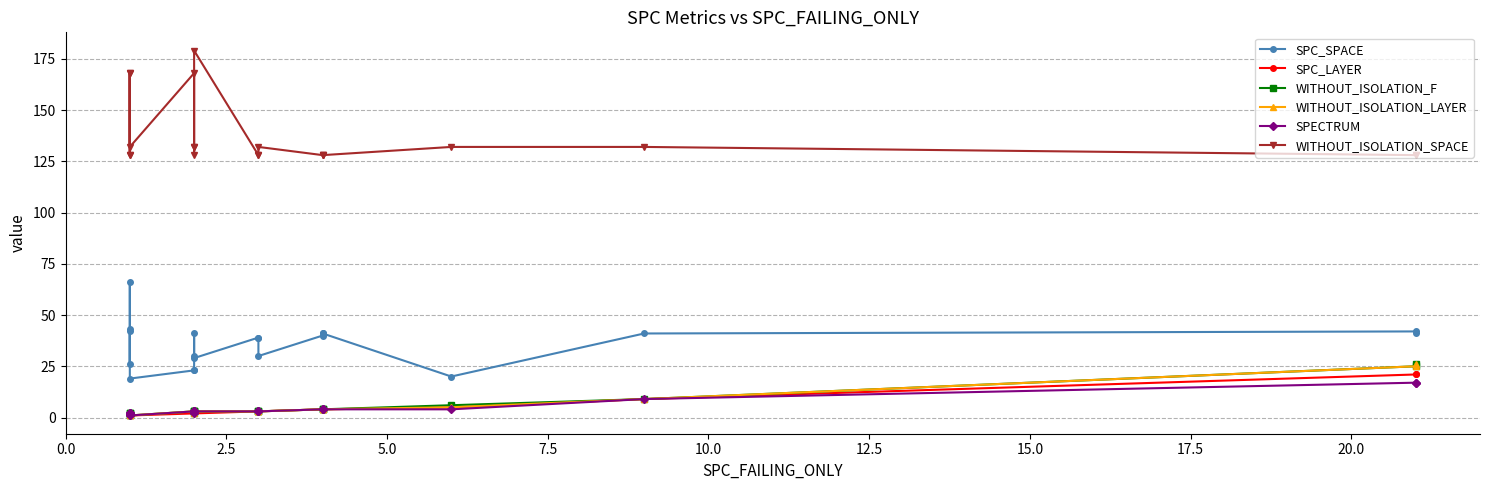

True or false: WITHOUT_ISOLATION_SPACE has a value of 85 at 11.

False